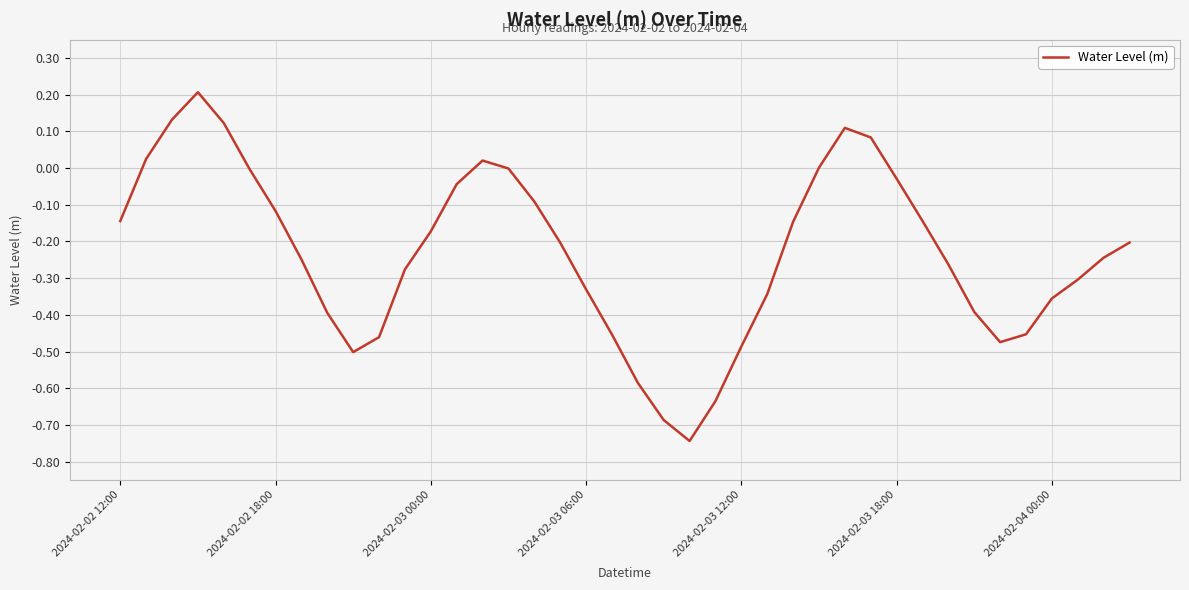

What is the difference between the maximum and minimum values?

1.0